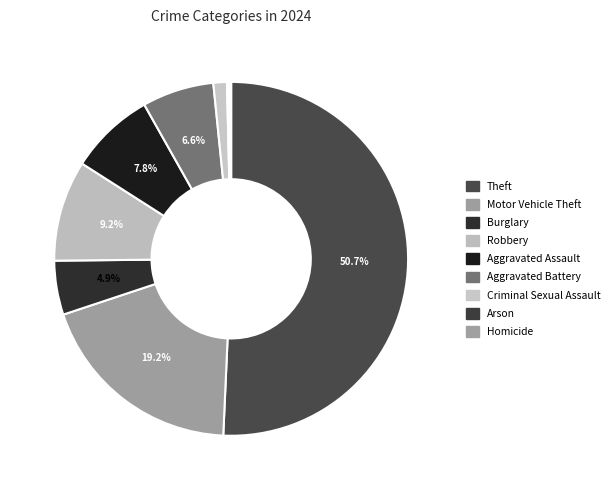

How many segments does this pie chart have?

9